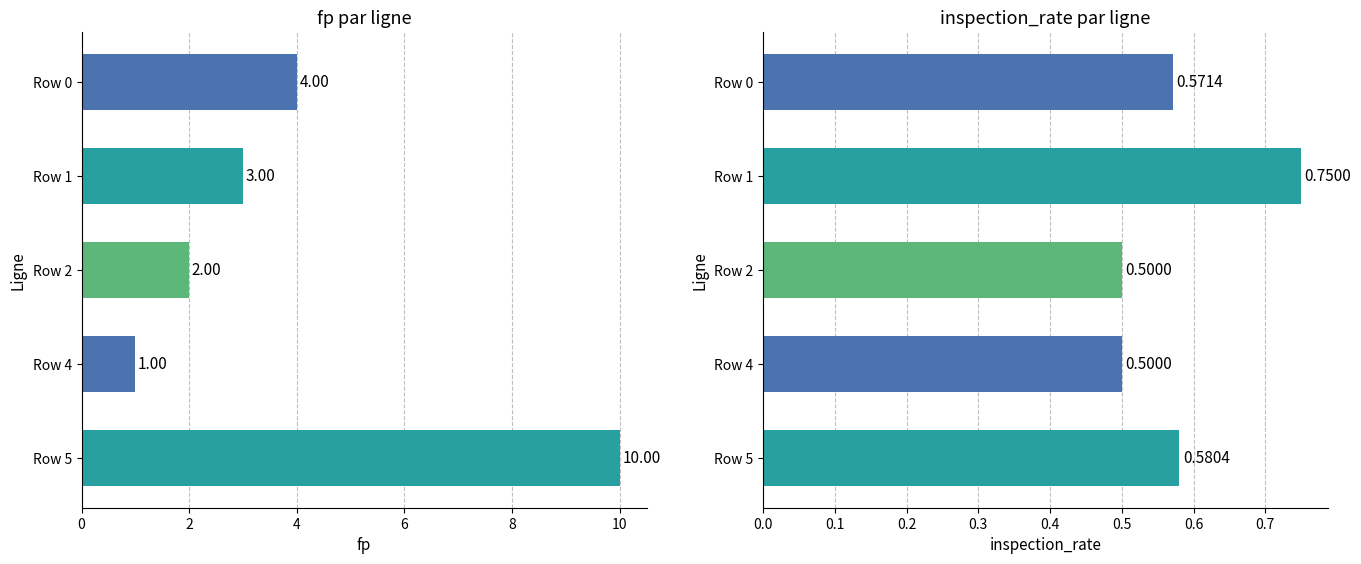

Rank the series at Row 4 from lowest to highest value.

inspection_rate, fp